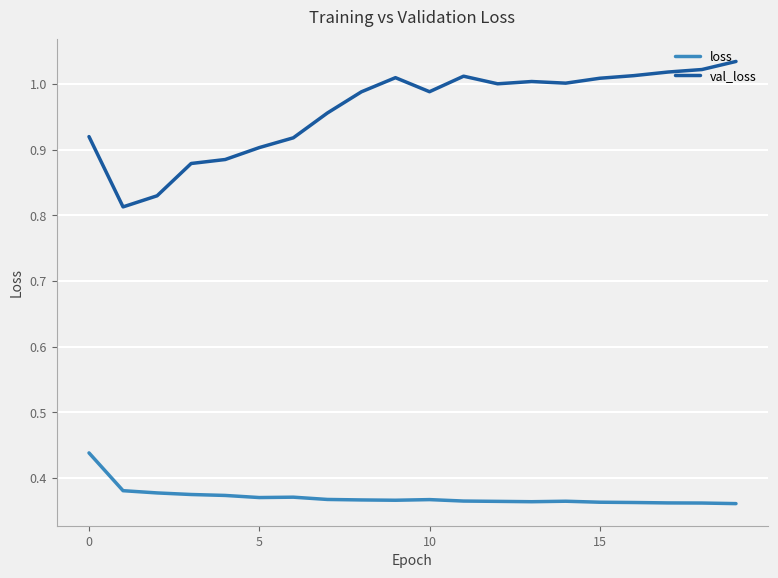

Rank the series by their maximum value, from highest to lowest.

val_loss, loss